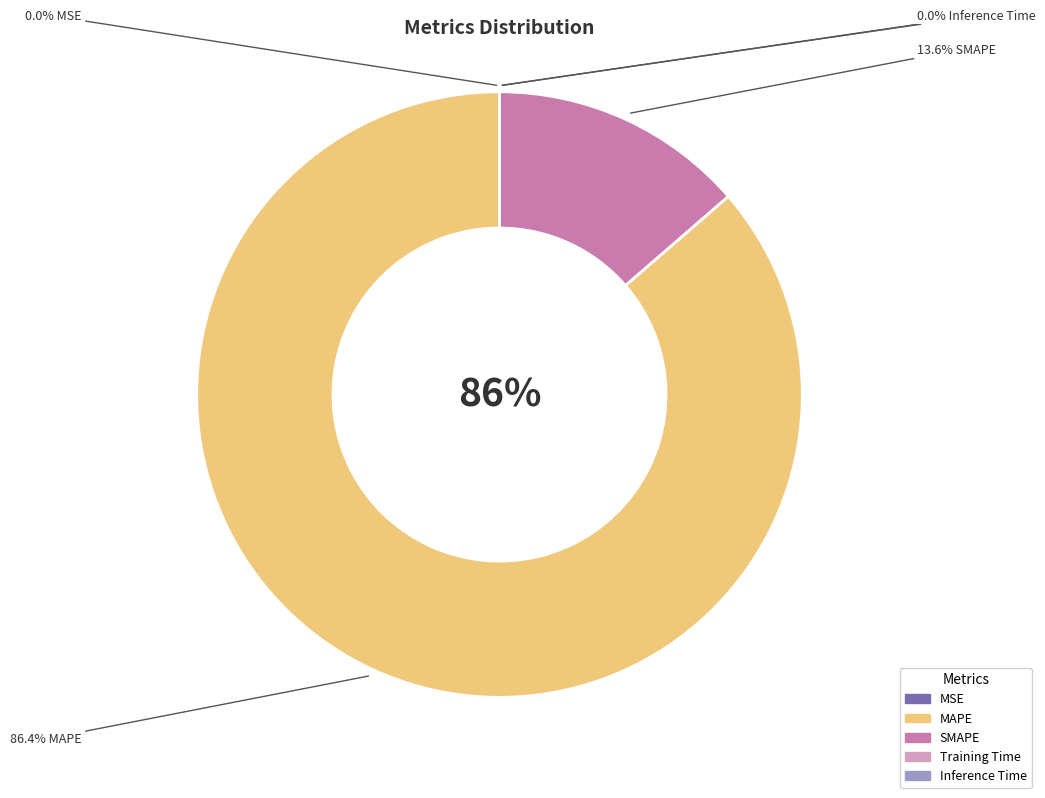

Approximately how many times larger is the value at SMAPE compared to MAPE?

0.2